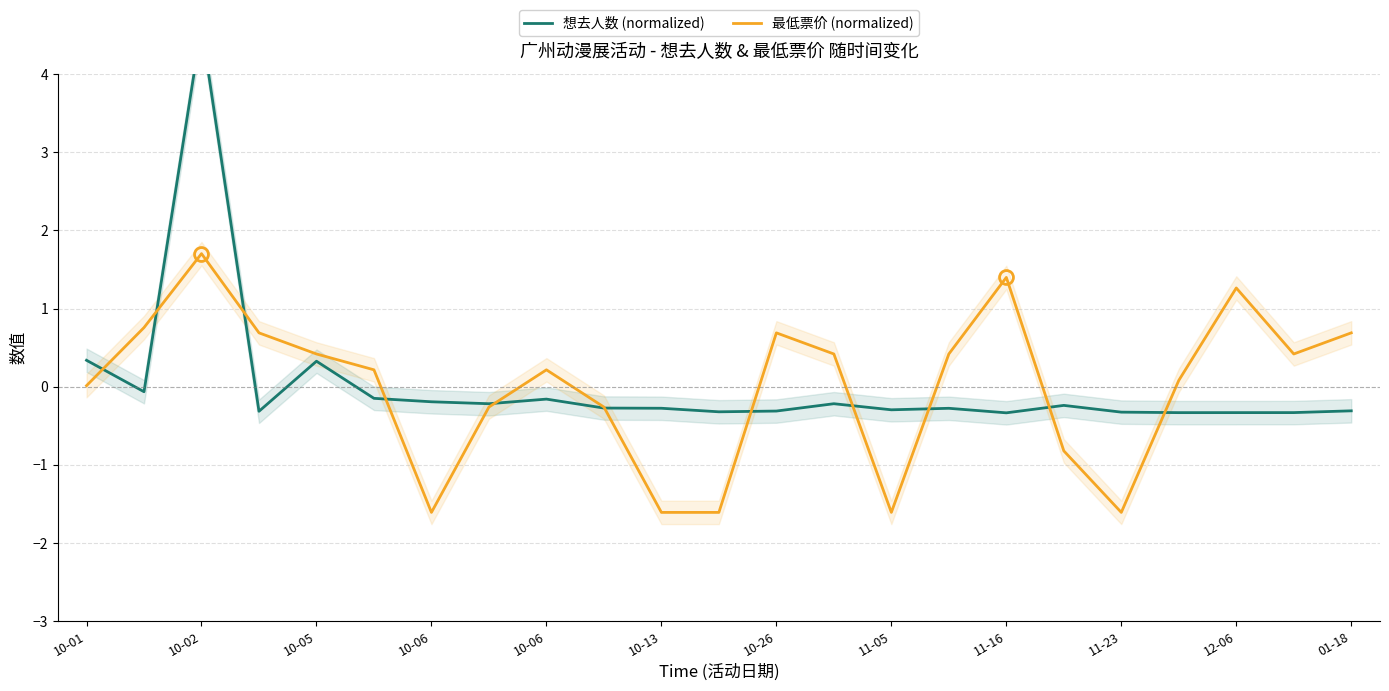

Which series has the largest range (max minus min)?

想去人数 (normalized)